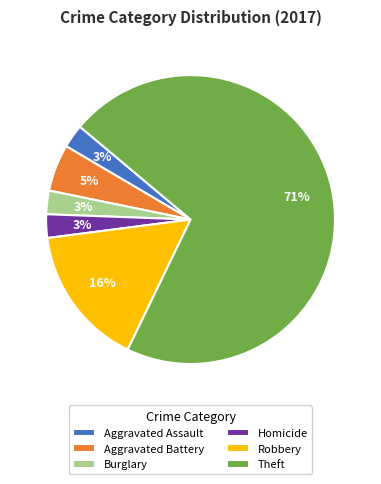

The Theft slice represents 71% of the pie. True or false?

True